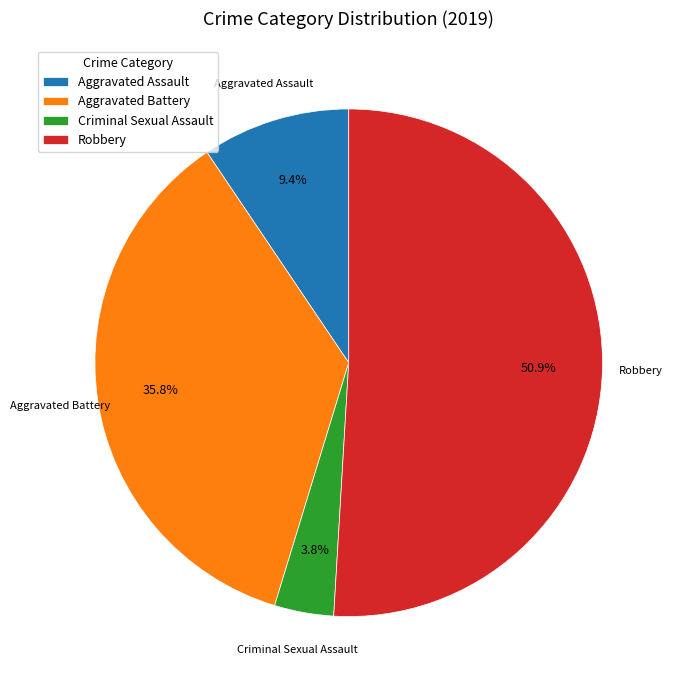

Which category has the biggest portion of the pie?

Robbery